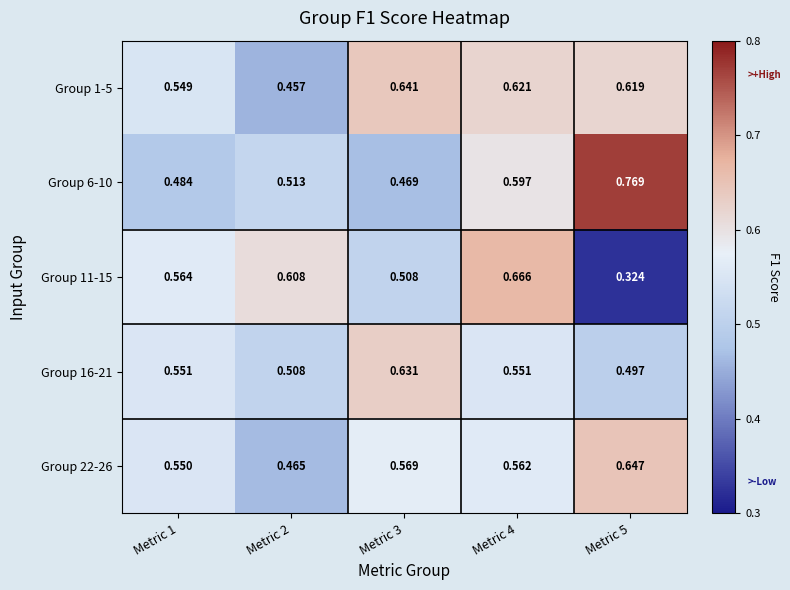

Is the value of Group 11-15 at Metric 4 greater than the value of Group 1-5 at Metric 4?

Yes